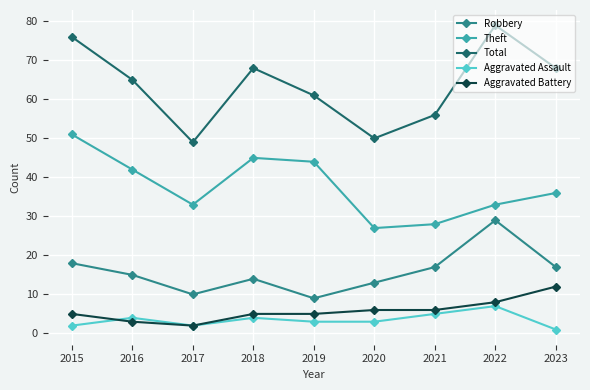

Is the value of Aggravated Assault at 2018 greater than the value of Theft at 2016?

No